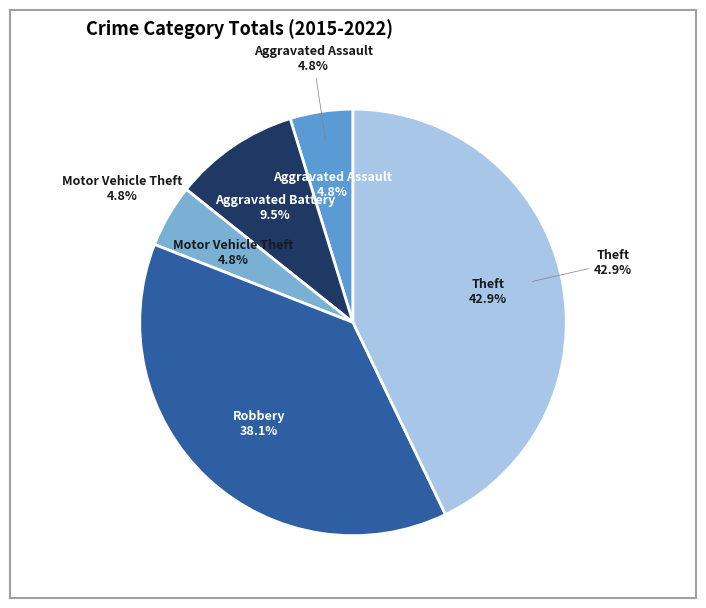

Which has a higher value, Aggravated Battery or Aggravated Assault?

Aggravated Battery